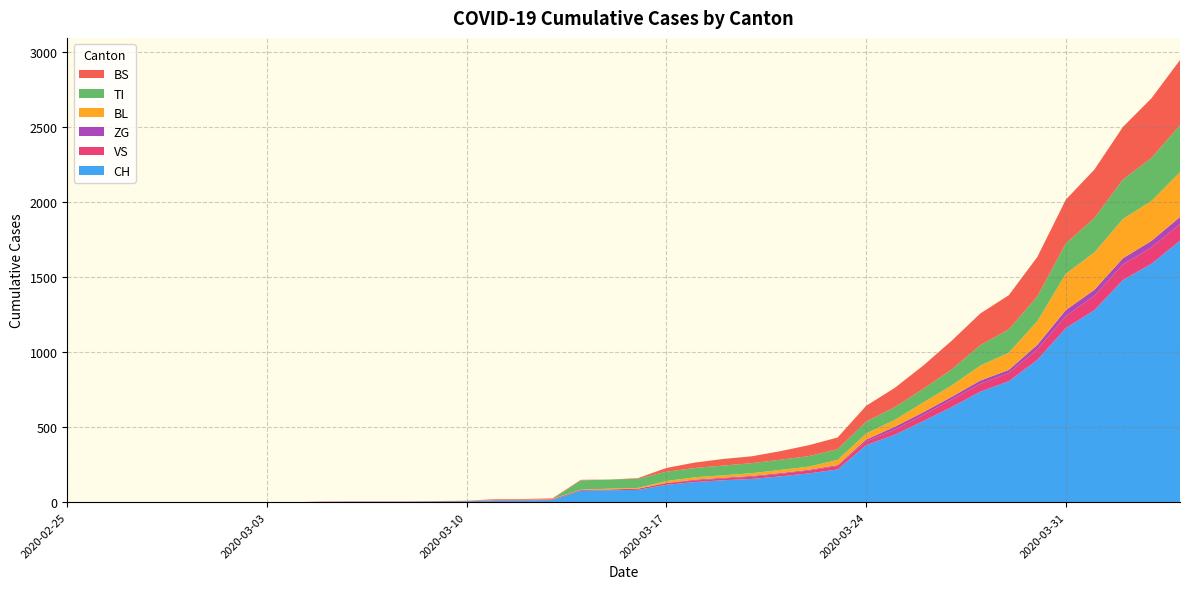

Reading left to right, list all the values displayed in this chart.

CH: 0=0	1=0	2=0	3=0	4=0	5=0	6=0	7=0	8=0	9=2	10=3	11=3	12=3	13=5	14=6	15=11	16=12	17=14	18=76	19=79	20=82	21=116	22=134	23=146	24=155	25=172	26=192	27=218	28=380	29=449	30=540	31=634	32=736	33=806	34=948	35=1160	36=1279	37=1480	38=1588	39=1742
VS: 0=0	1=0	2=0	3=0	4=0	5=0	6=0	7=0	8=0	9=2	10=2	11=2	12=2	13=2	14=2	15=3	16=3	17=5	18=6	19=6	20=8	21=11	22=11	23=12	24=15	25=17	26=19	27=24	28=25	29=35	30=41	31=50	32=53	33=54	34=71	35=81	36=96	37=104	38=109	39=112
ZG: 0=0	1=0	2=0	3=0	4=0	5=0	6=0	7=0	8=0	9=0	10=0	11=0	12=0	13=0	14=0	15=0	16=0	17=0	18=0	19=0	20=0	21=1	22=5	23=5	24=5	25=5	26=5	27=5	28=12	29=18	30=18	31=18	32=21	33=21	34=29	35=39	36=40	37=41	38=44	39=46
BL: 0=0	1=0	2=0	3=0	4=0	5=0	6=0	7=0	8=0	9=0	10=0	11=0	12=0	13=1	14=2	15=2	16=2	17=2	18=2	19=5	20=5	21=13	22=16	23=16	24=18	25=21	26=21	27=35	28=40	29=46	30=65	31=76	32=100	33=115	34=158	35=242	36=249	37=262	38=266	39=298
TI: 0=0	1=0	2=0	3=0	4=0	5=0	6=0	7=0	8=0	9=0	10=0	11=0	12=0	13=0	14=0	15=0	16=0	17=0	18=61	19=61	20=61	21=62	22=62	23=65	24=67	25=68	26=70	27=71	28=80	29=85	30=91	31=107	32=136	33=155	34=165	35=202	36=229	37=263	38=287	39=314
BS: 0=0	1=0	2=0	3=0	4=0	5=0	6=0	7=0	8=0	9=0	10=0	11=0	12=0	13=0	14=0	15=4	16=4	17=4	18=4	19=0	20=4	21=25	22=36	23=44	24=46	25=57	26=73	27=78	28=105	29=128	30=155	31=191	32=211	33=228	34=263	35=292	36=323	37=350	38=397	39=434